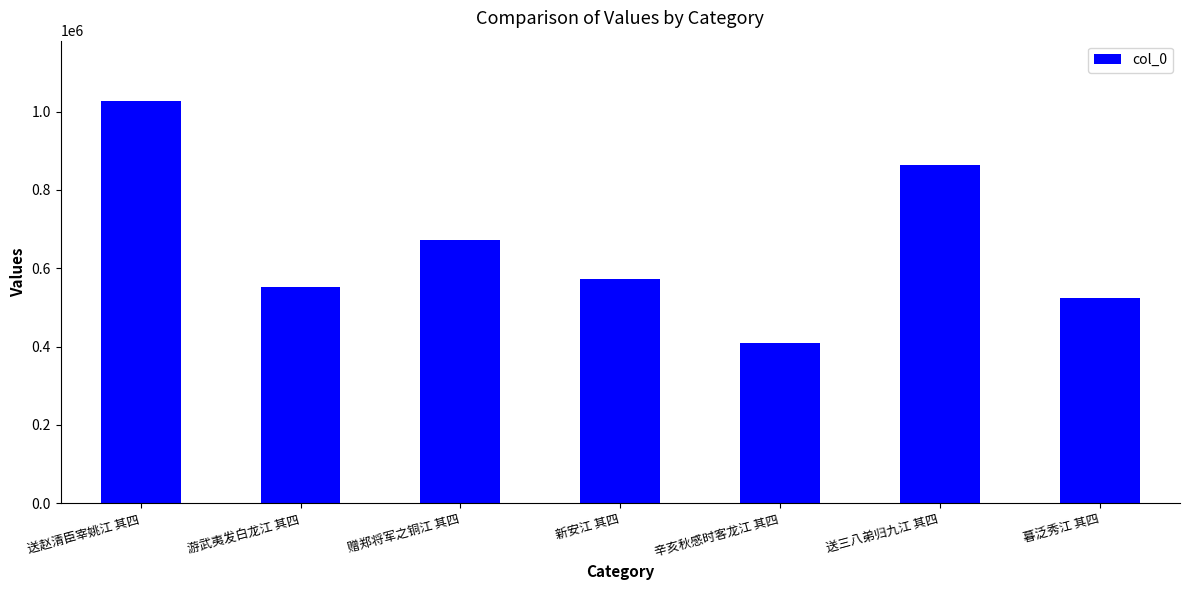

What is the sum of the values at 暮泛秀江 其四 and 游武夷发白龙江 其四?

1076453